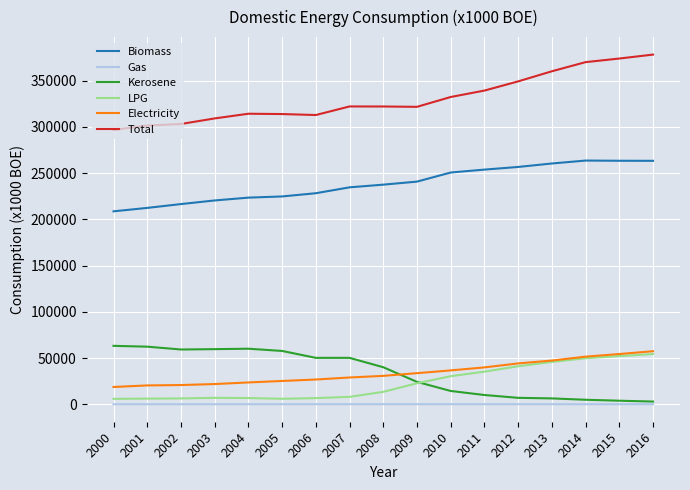

The value of Electricity at 2013 is 14467. True or false?

False